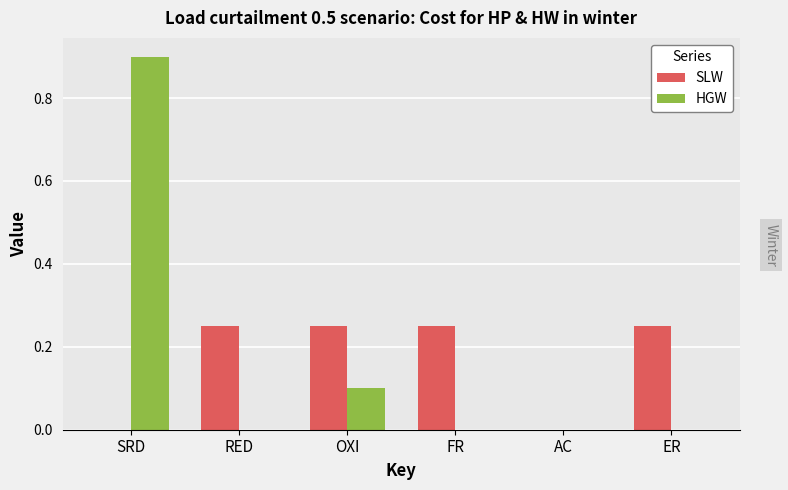

How many SLW values are between 0 and 1?

6